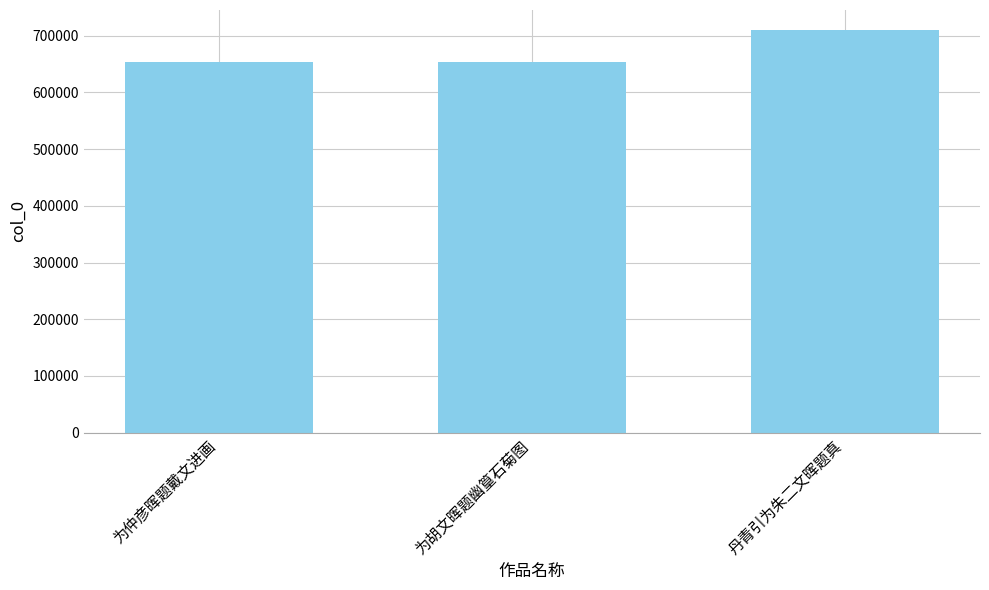

What is the sum of all values?

2016169